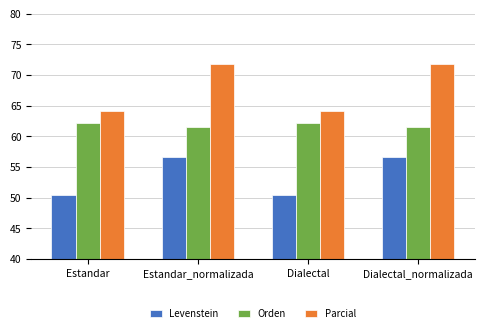

Reading left to right, extract all data points from this chart.

Levenstein: 50.4	56.6	50.4	56.6
Orden: 62.1	61.5	62.1	61.5
Parcial: 64.2	71.8	64.2	71.8